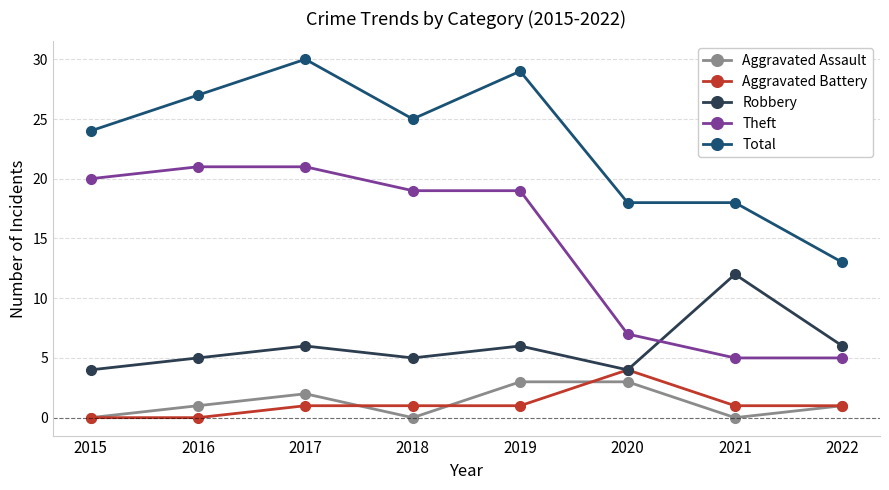

What is the total value across all series at 2021?

36